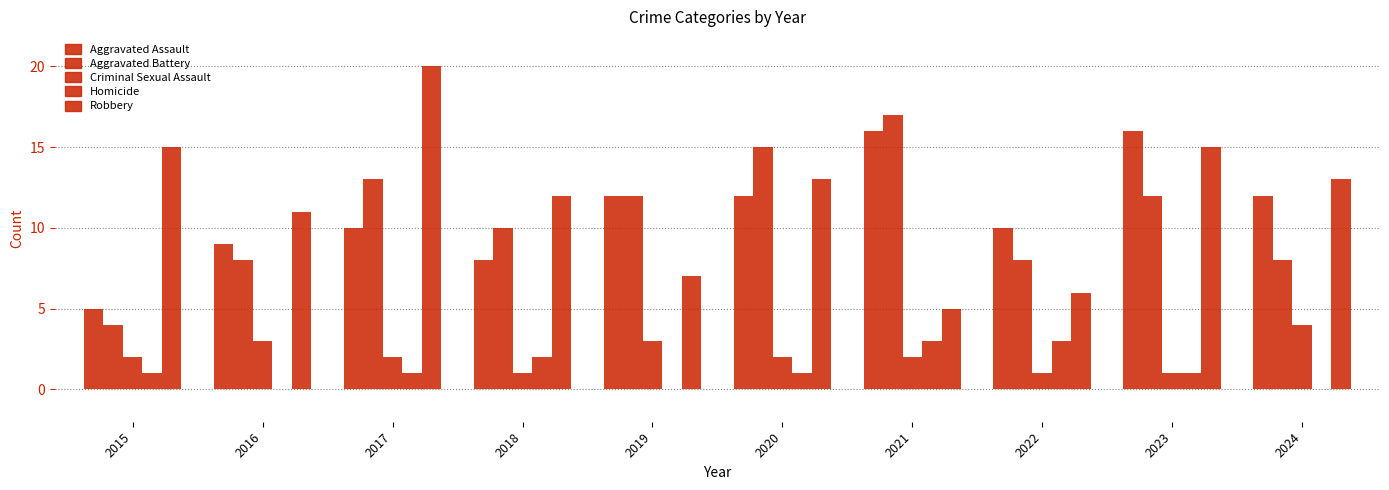

How many distinct data groups are displayed?

5